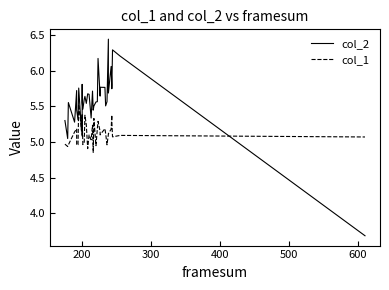

List the series in order of their overall mean, highest first.

col_2, col_1